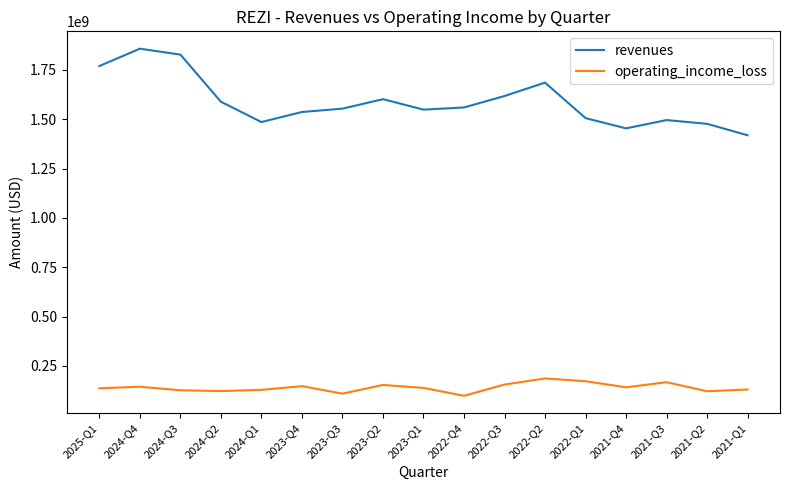

At how many categories does at least one series exceed 146201685?

17